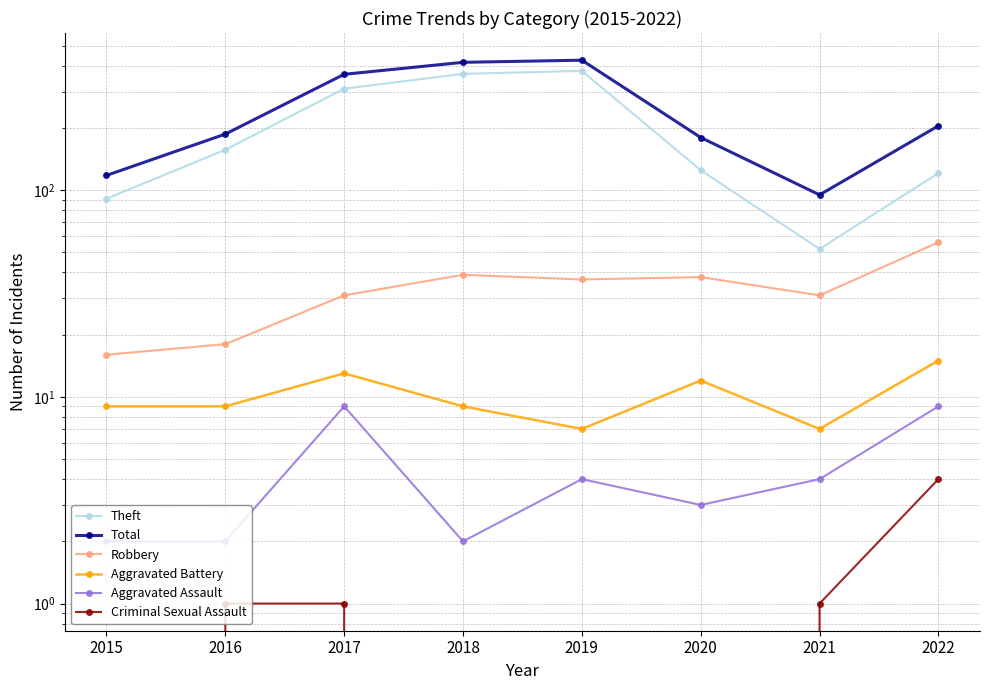

The Aggravated Battery series shows 7 at 2021. True or false?

True